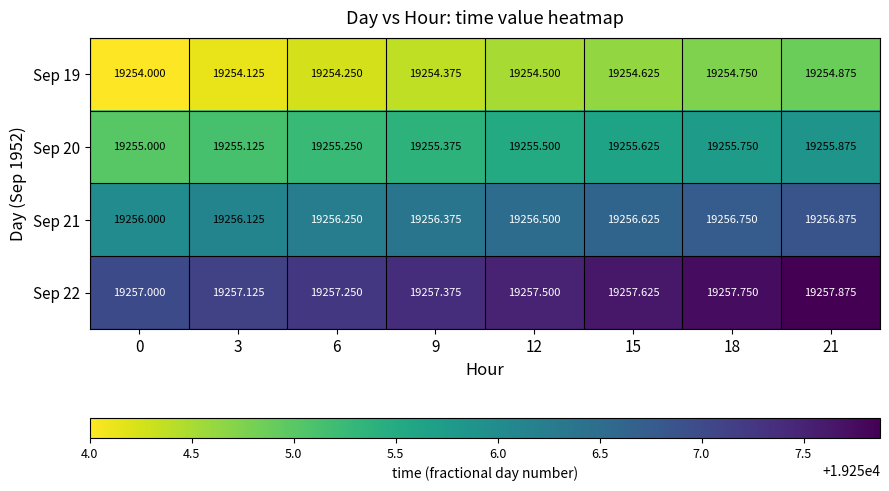

Is the value of Sep 19 at 12 greater than the value of Sep 20 at 15?

No